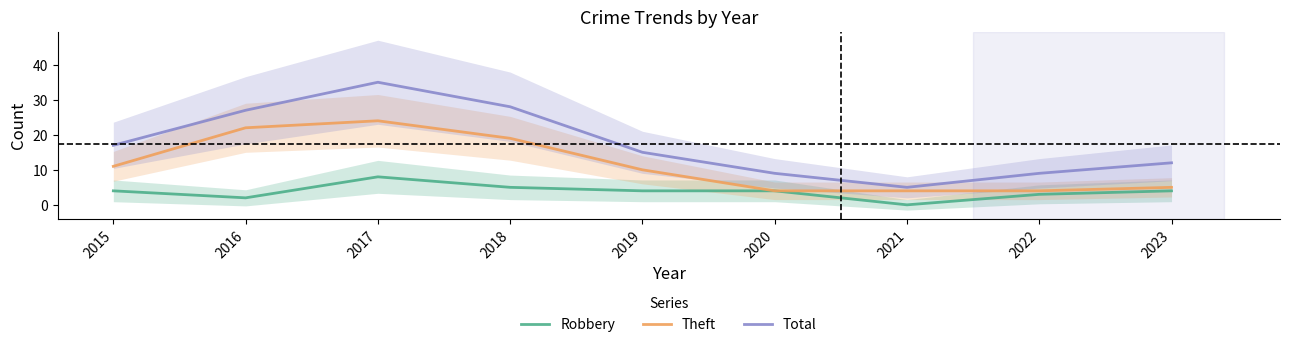

Rank the series at 2020 from highest to lowest value.

Total, Robbery, Theft